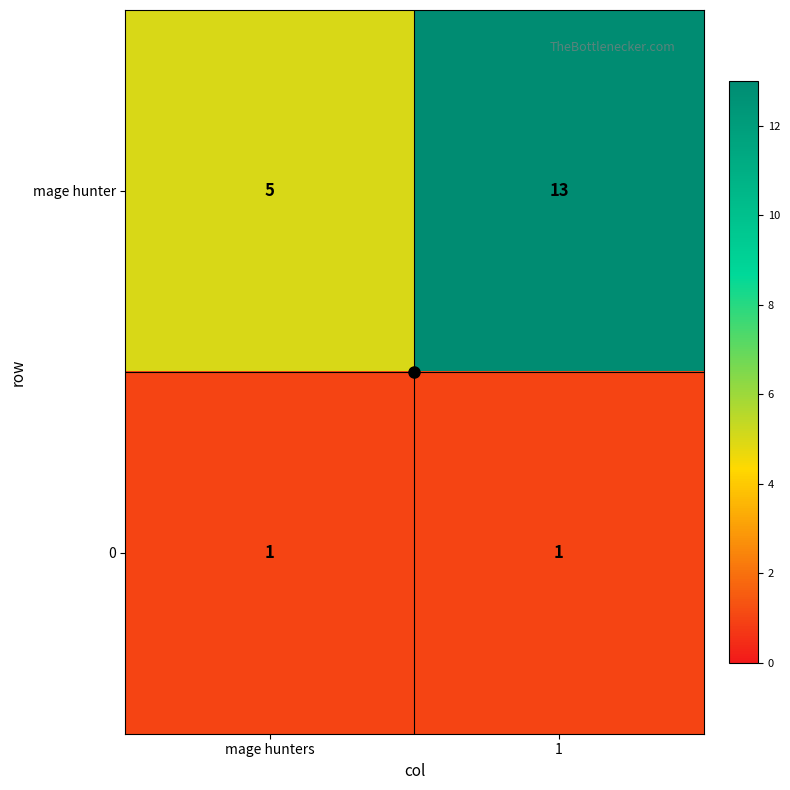

At how many categories does at least one series exceed 11?

1